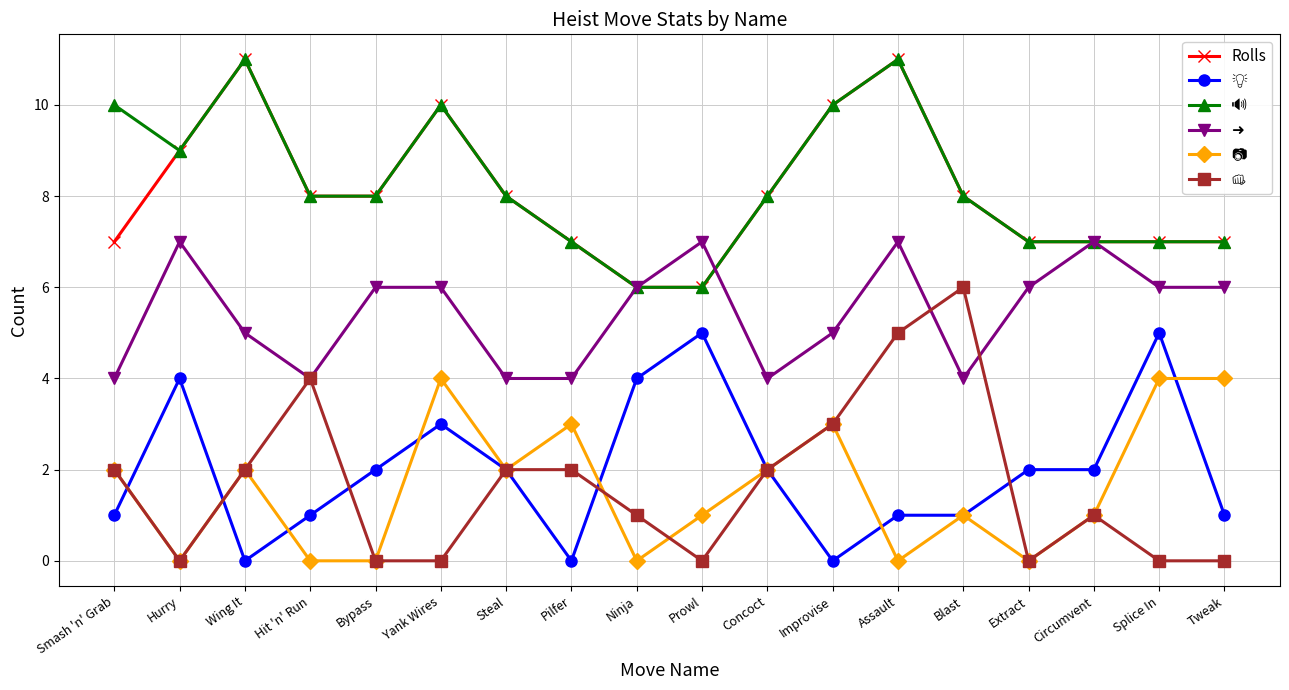

What is the spread (max minus min) of values at Bypass?

8